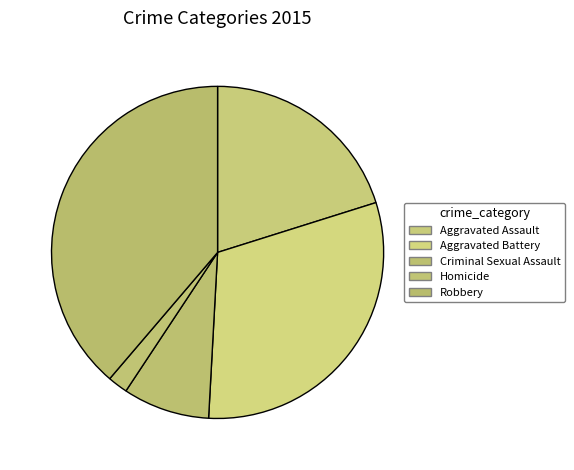

To the nearest percent, what is the average slice percentage?

20%